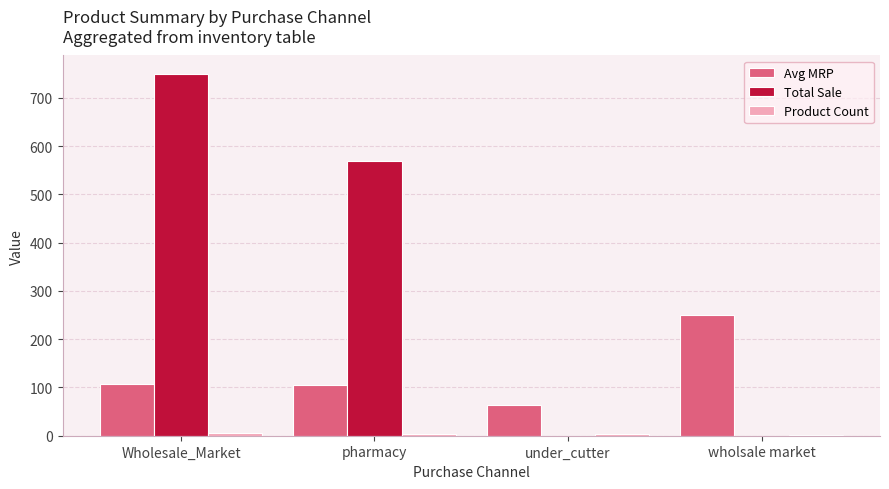

At which label does Total Sale reach its peak?

Wholesale_Market